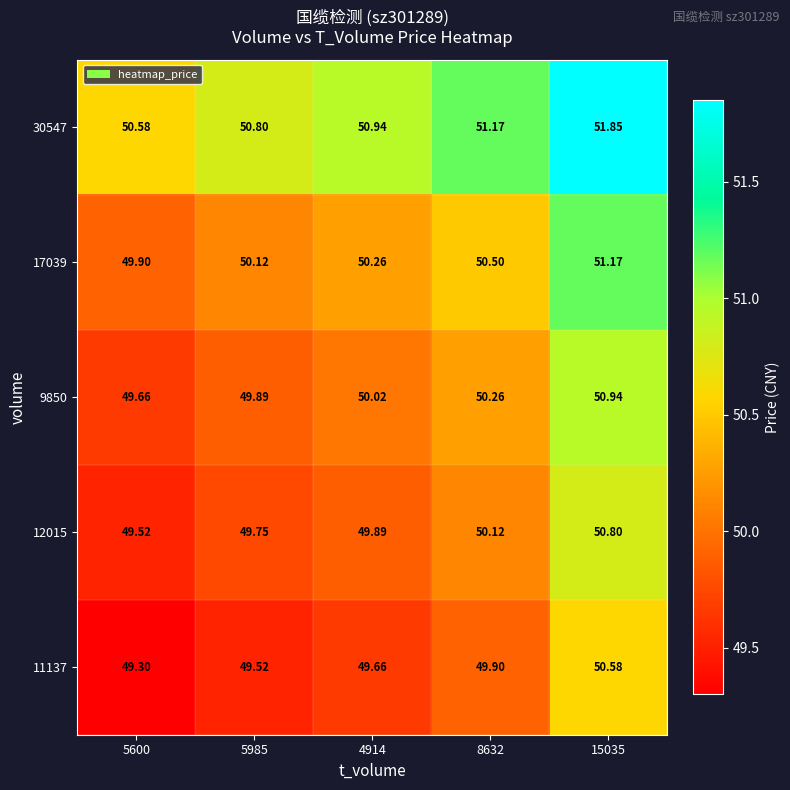

At which category is the sum across all series the highest?

15035